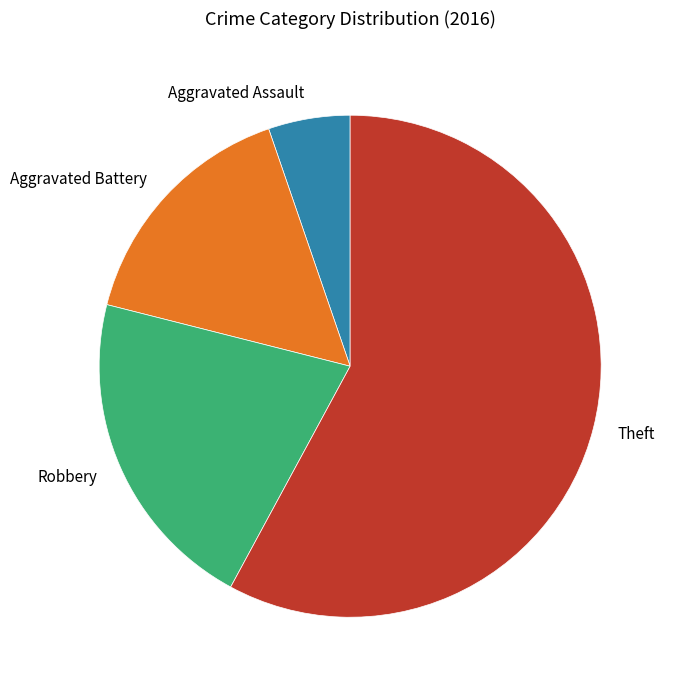

How many slices are in this pie chart?

4